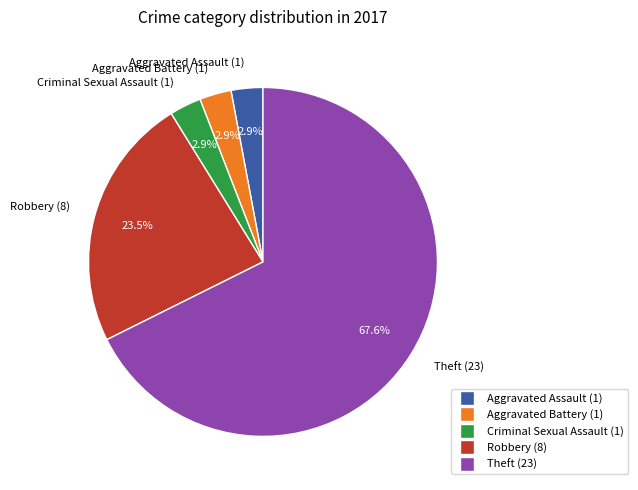

To the nearest percent, what is the combined percentage of Robbery and Theft?

91%